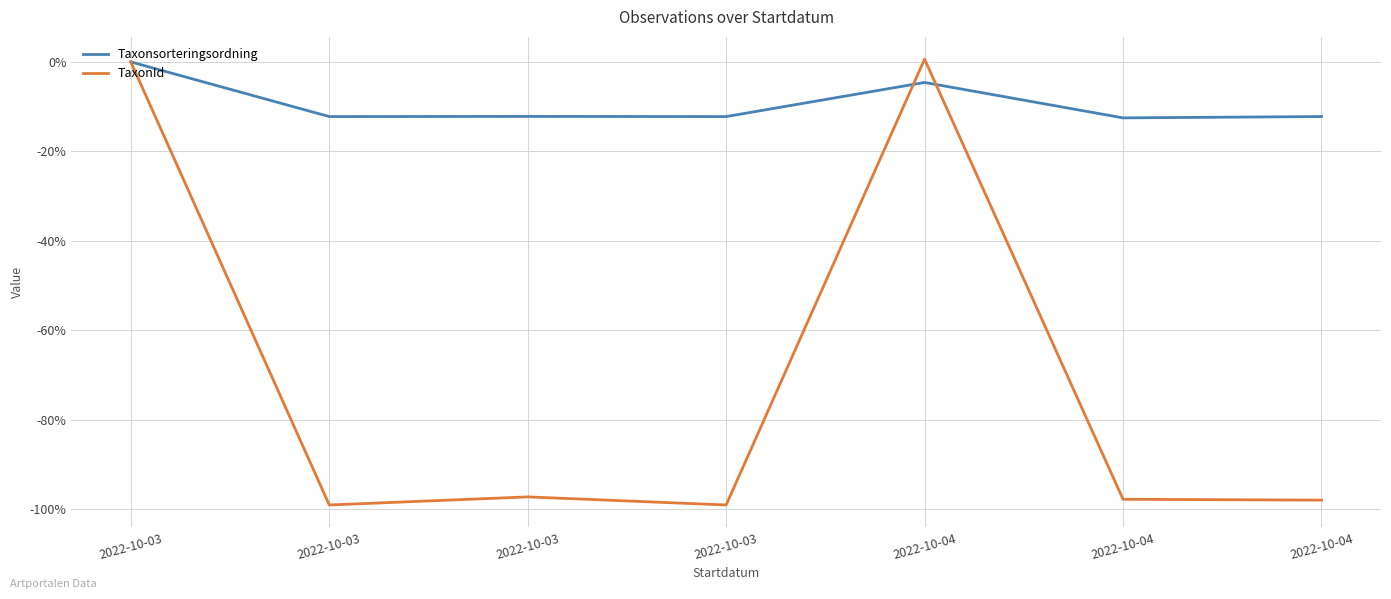

Reading left to right, what are all the values shown in this chart?

Taxonsorteringsordning: 2022-10-03=0.0	2022-10-03=-12.2	2022-10-03=-12.2	2022-10-03=-12.2	2022-10-04=-4.6	2022-10-04=-12.5	2022-10-04=-12.2
TaxonId: 2022-10-03=0.0	2022-10-03=-99.1	2022-10-03=-97.3	2022-10-03=-99.1	2022-10-04=0.6	2022-10-04=-97.8	2022-10-04=-98.0